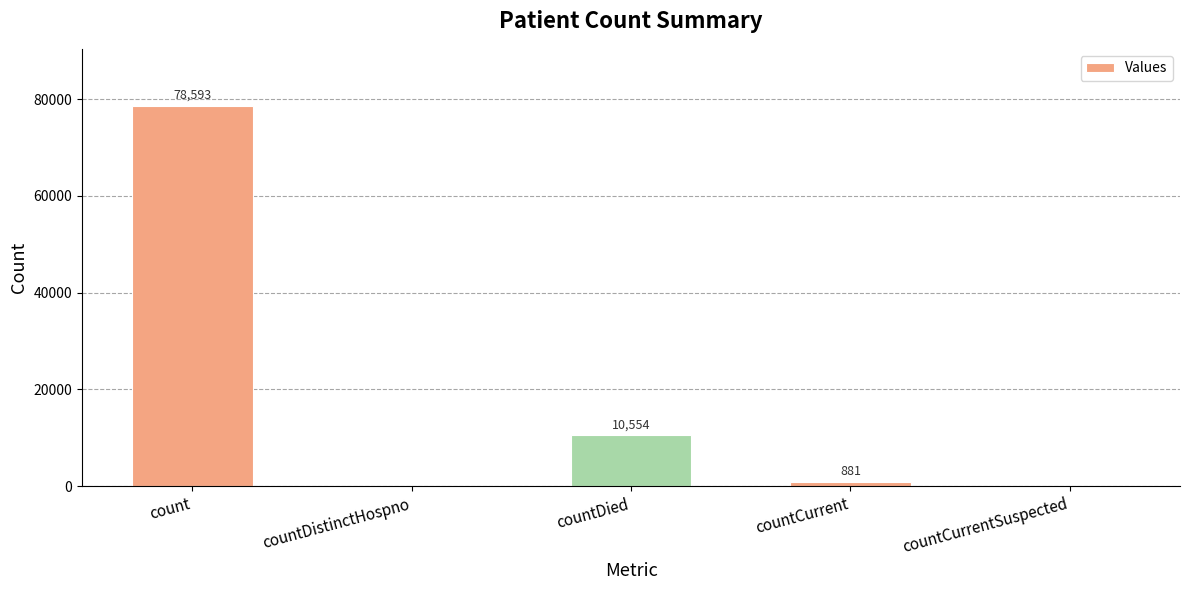

What is the change in value from countDistinctHospno to countDied?

+10554